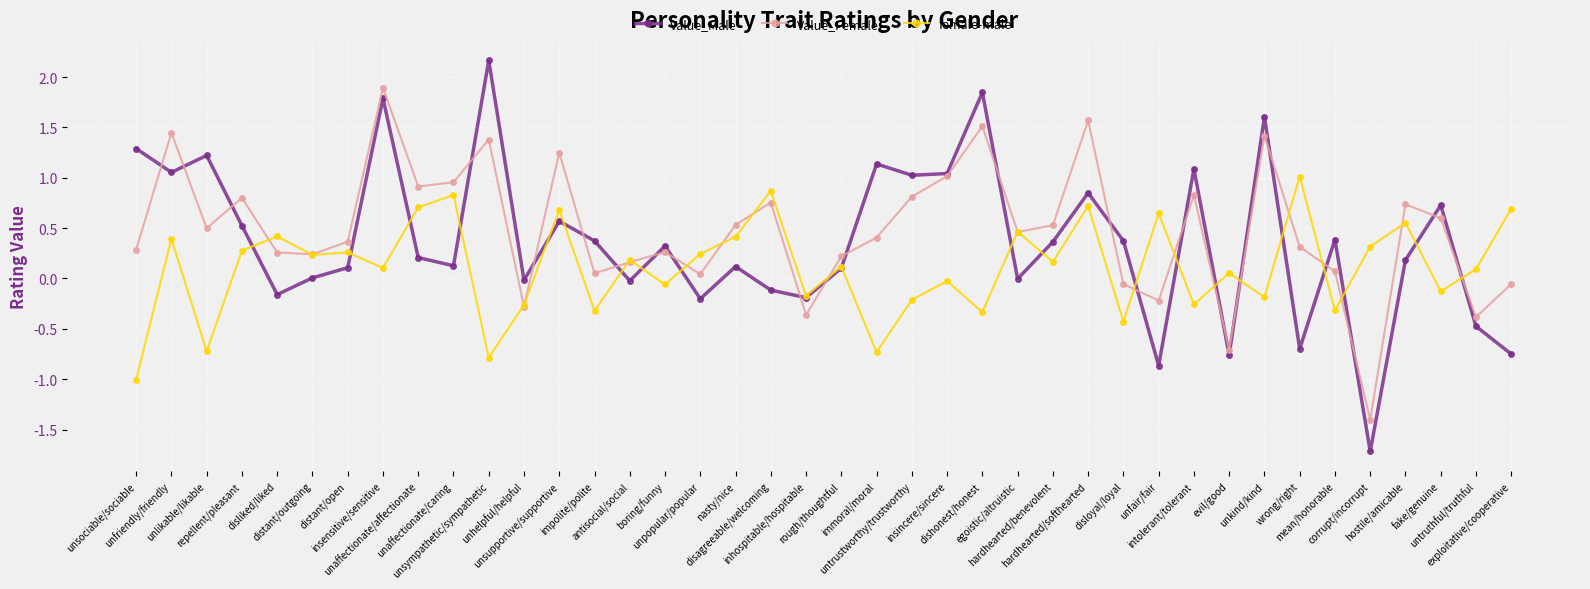

List the series in order of their peak value, lowest first.

female-male, Value_Female, Value_Male